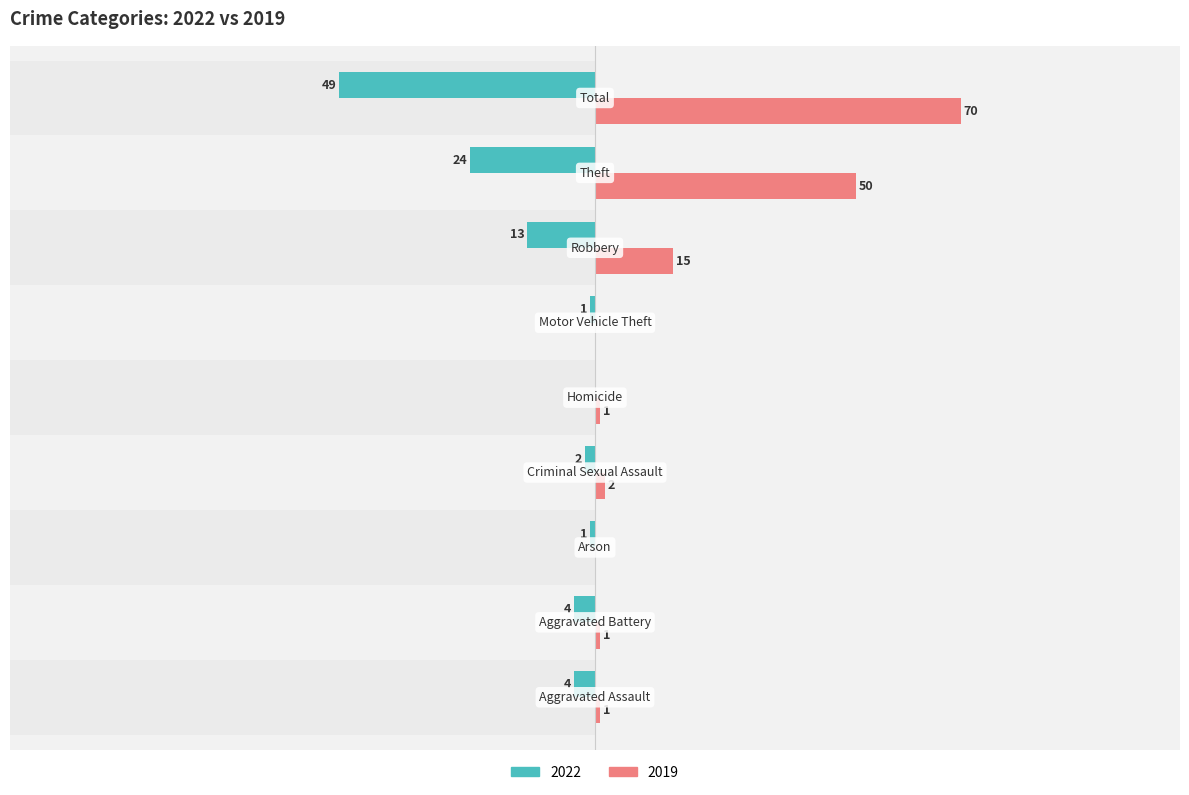

Reading right to left, what are all the values shown in this chart?

Left (2022): -49	-24	-13	-1	0	-2	-1	-4	-4
Right (2019): 70	50	15	0	1	2	0	1	1